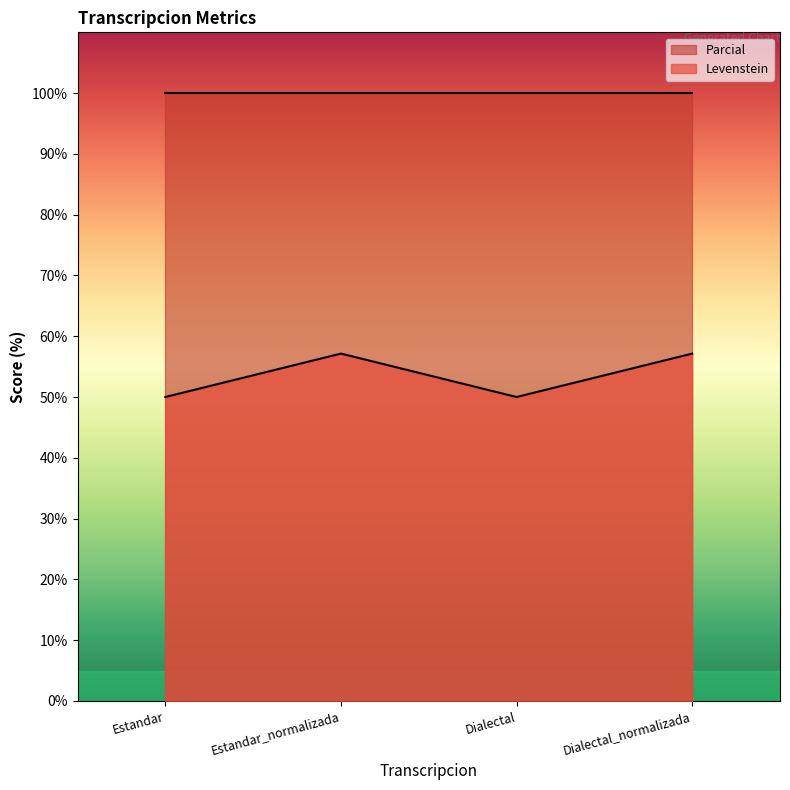

What is the approximate value at Dialectal?

50.0